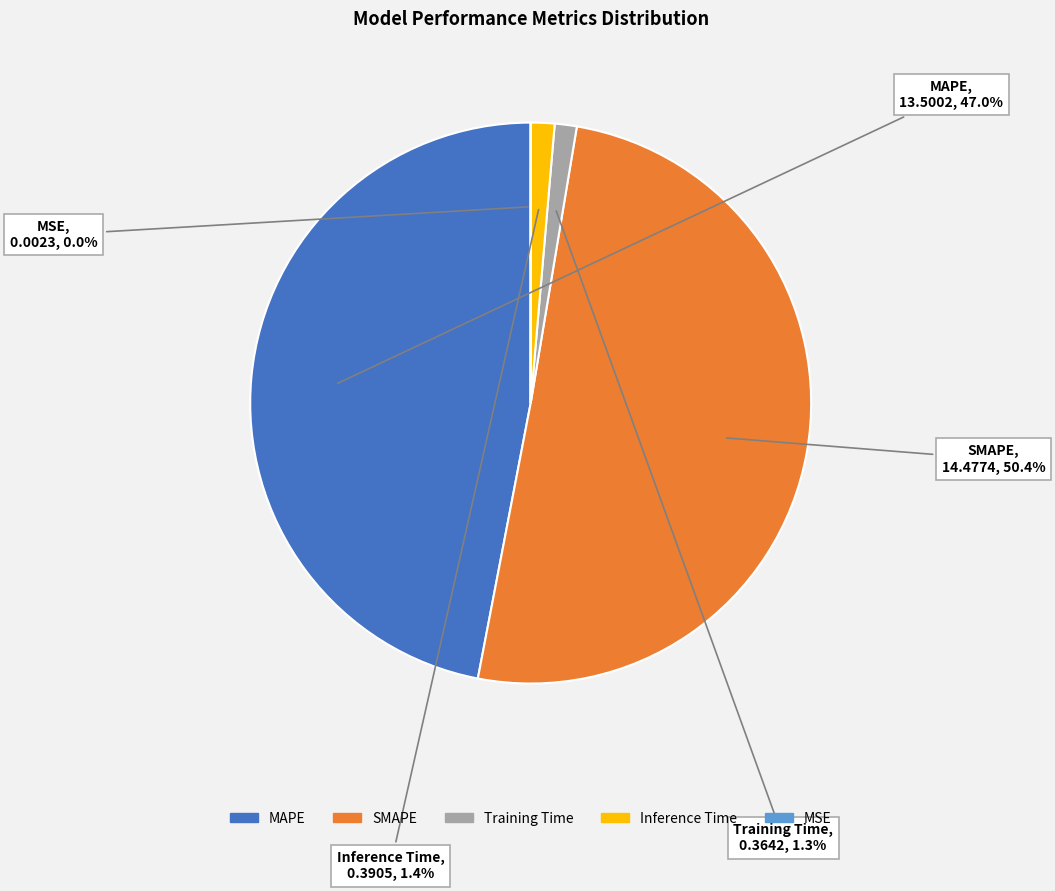

Which has a higher value, Inference Time or SMAPE?

SMAPE